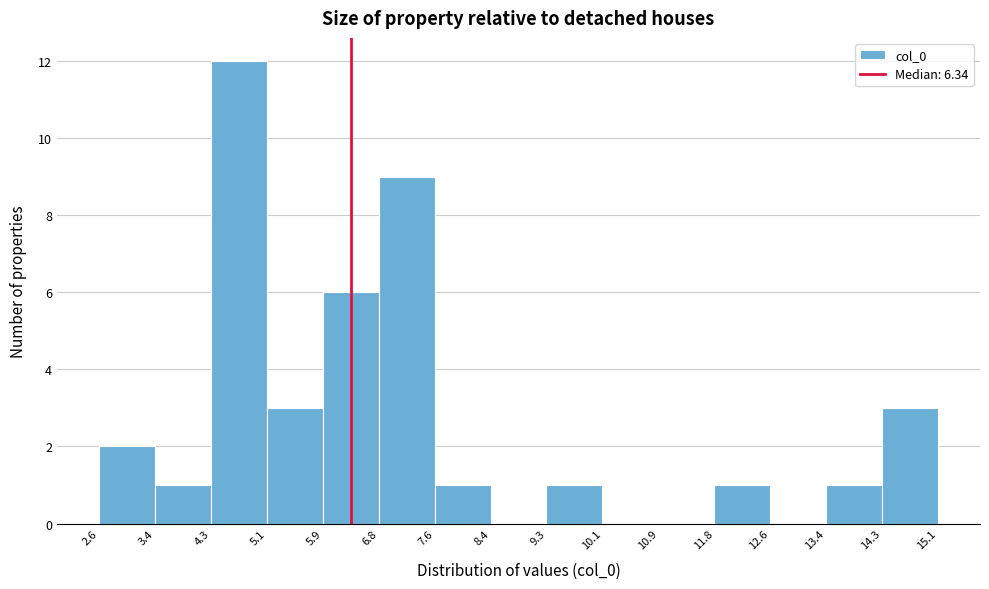

Reading left to right, list every bar in this chart as the range it spans on the x-axis followed by its height. The values are not printed on the chart, so give them approximately, as read against the axis.

2.6 to 3.4: 2
3.4 to 4.3: 1
4.3 to 5.1: 12
5.1 to 5.9: 3
5.9 to 6.8: 6
6.8 to 7.6: 9
7.6 to 8.4: 1
8.4 to 9.3: 0
9.3 to 10.1: 1
10.1 to 10.9: 0
10.9 to 11.8: 0
11.8 to 12.6: 1
12.6 to 13.4: 0
13.4 to 14.3: 1
14.3 to 15.1: 3